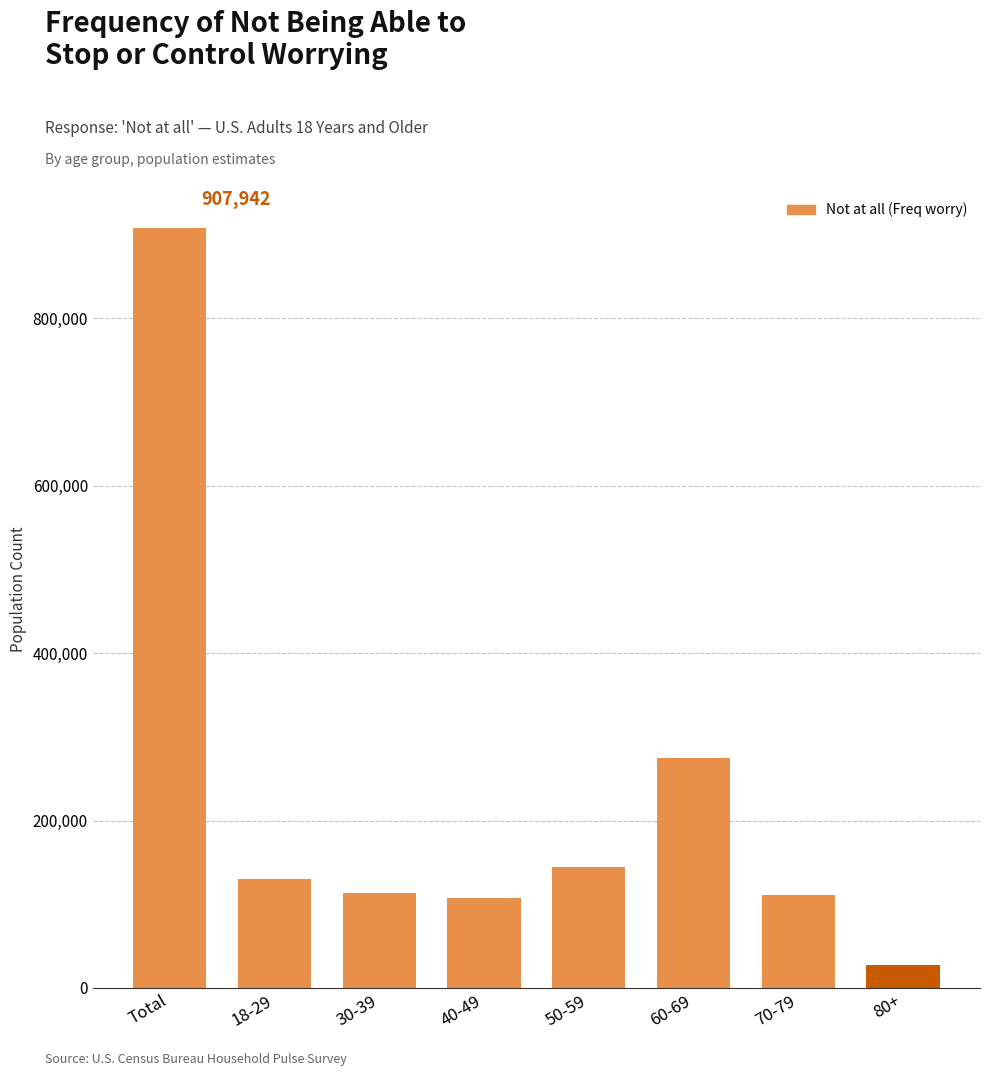

What is the value of the 7th bar from the left?

111200